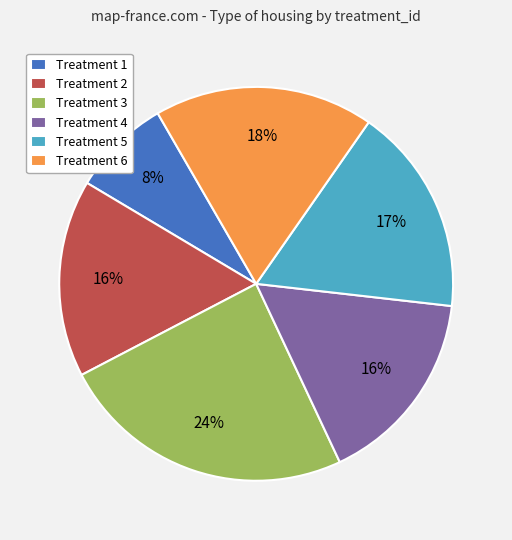

The Treatment 6 slice represents 9% of the pie. True or false?

False